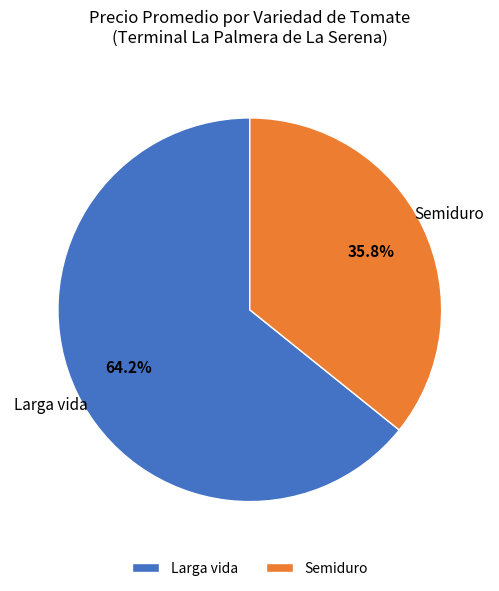

Is the sum of Semiduro and Larga vida greater than half?

Yes